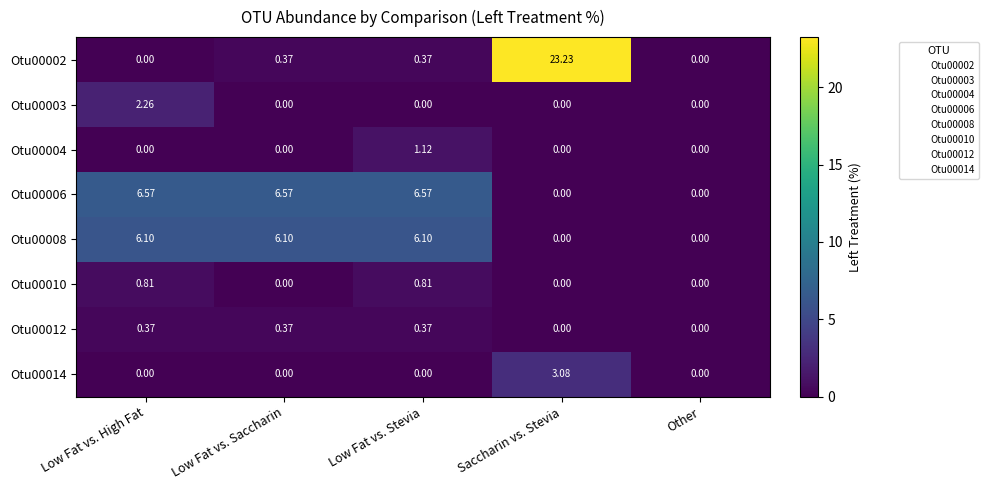

Which category has the highest value across all series?

Saccharin vs. Stevia